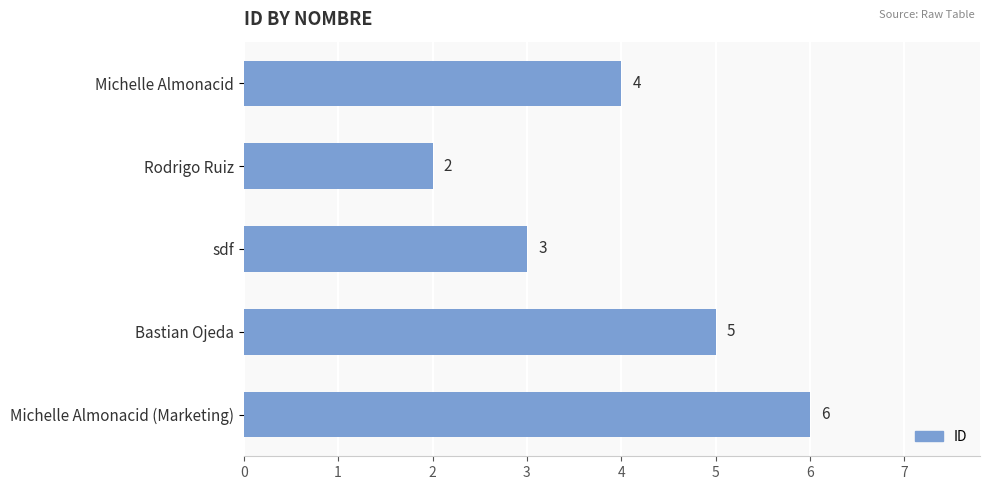

Rank the categories by value from highest to lowest.

Michelle Almonacid (Marketing), Bastian Ojeda, Michelle Almonacid, sdf, Rodrigo Ruiz